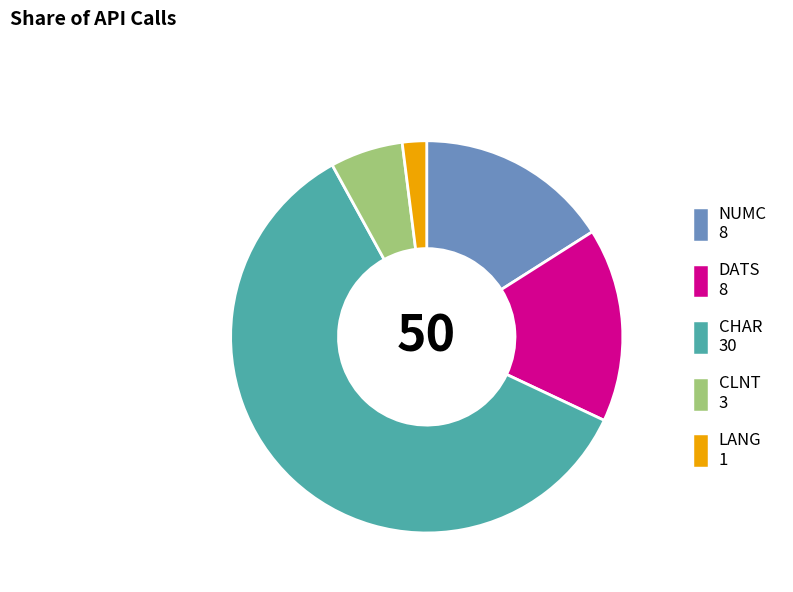

What is the largest slice in the pie chart?

CHAR